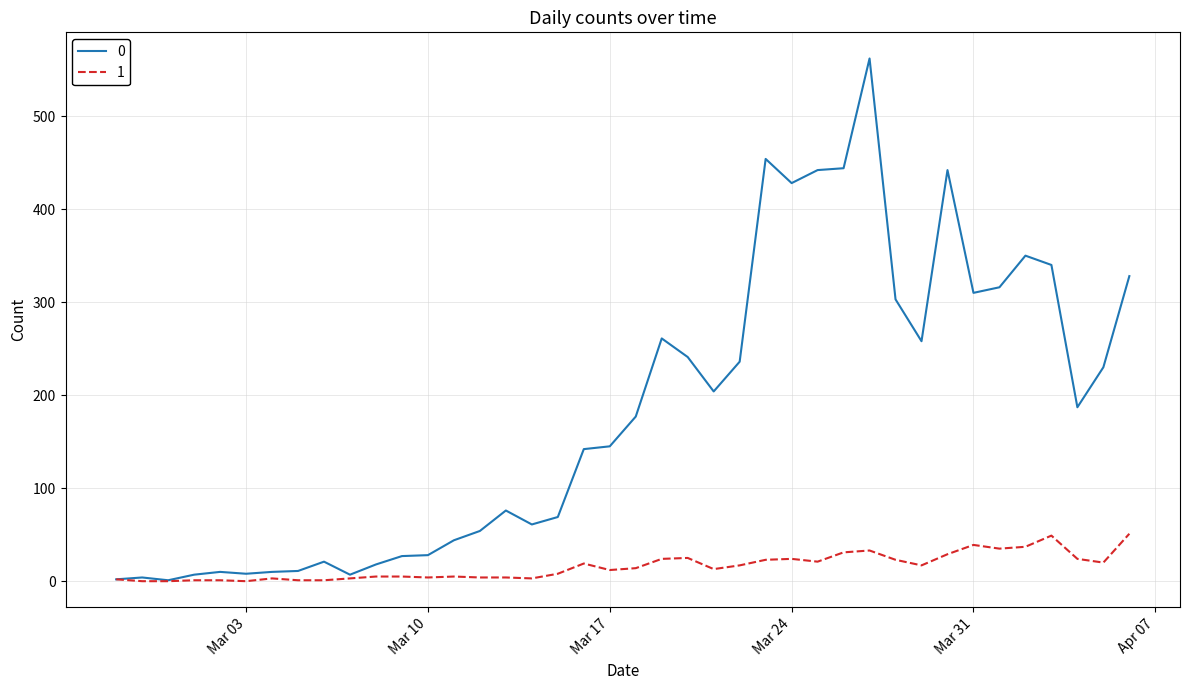

What is the maximum value shown in the chart?

562